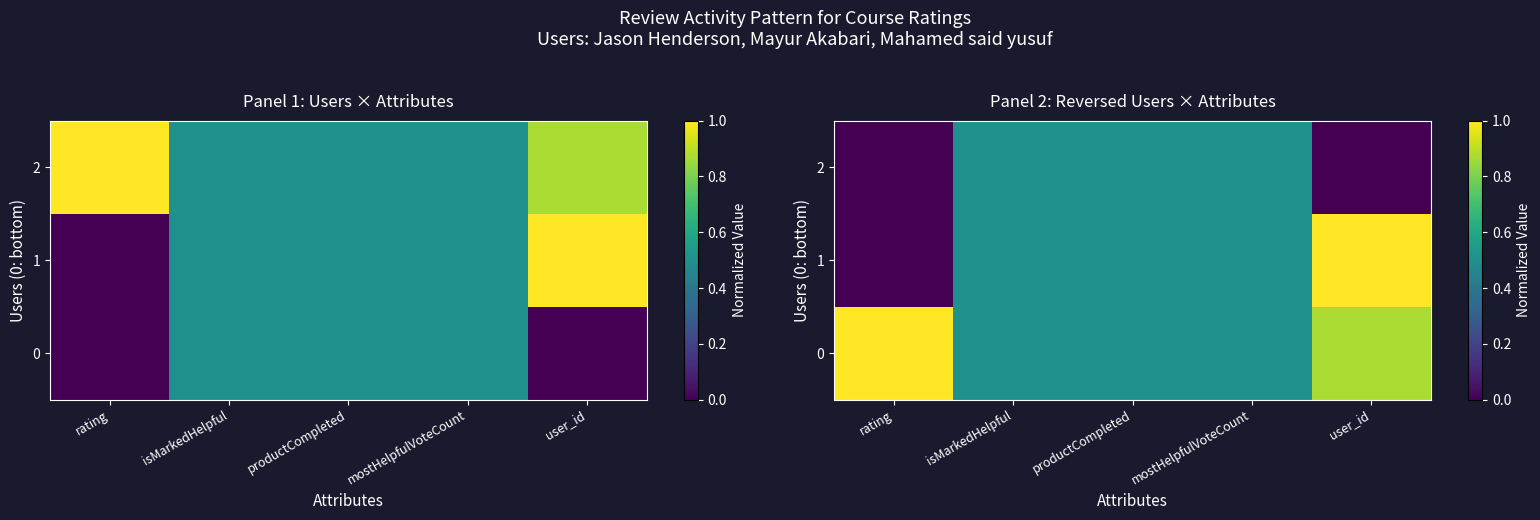

The value of 2 at user_id is 0.0. True or false?

True